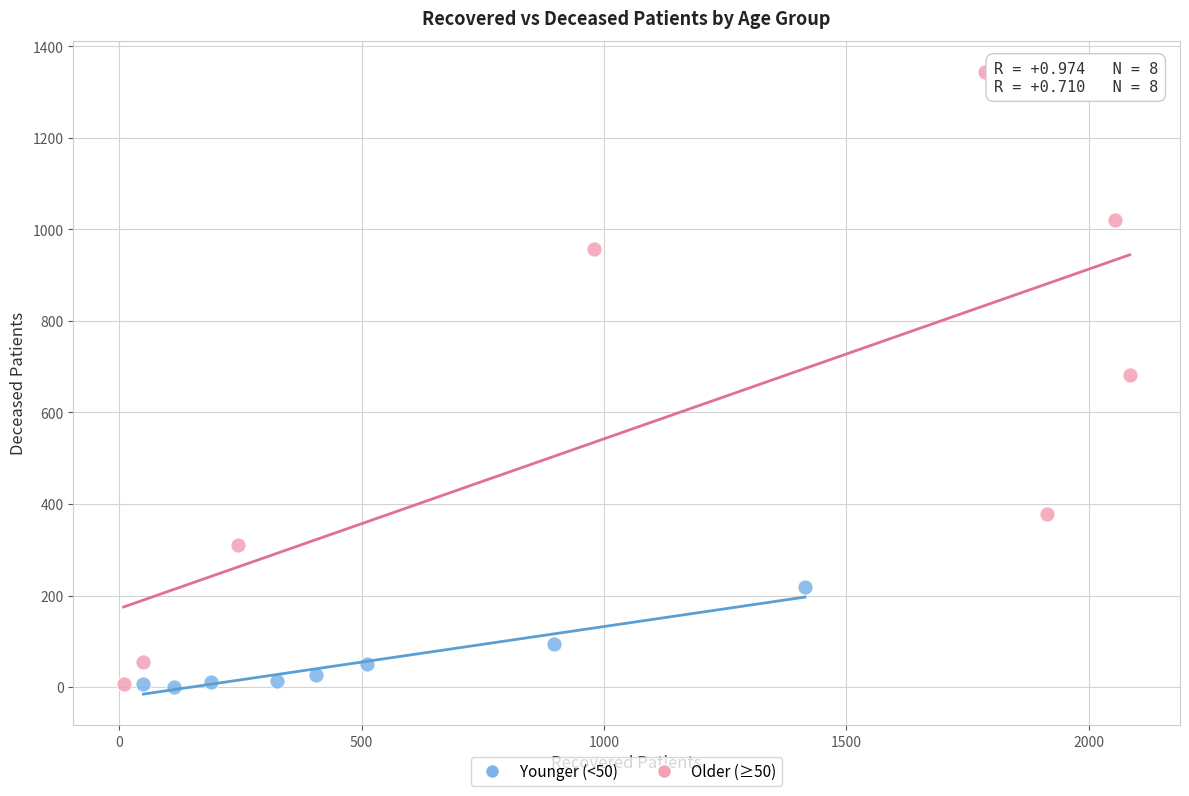

Which series contains the highest Y value?

Older (≥50)